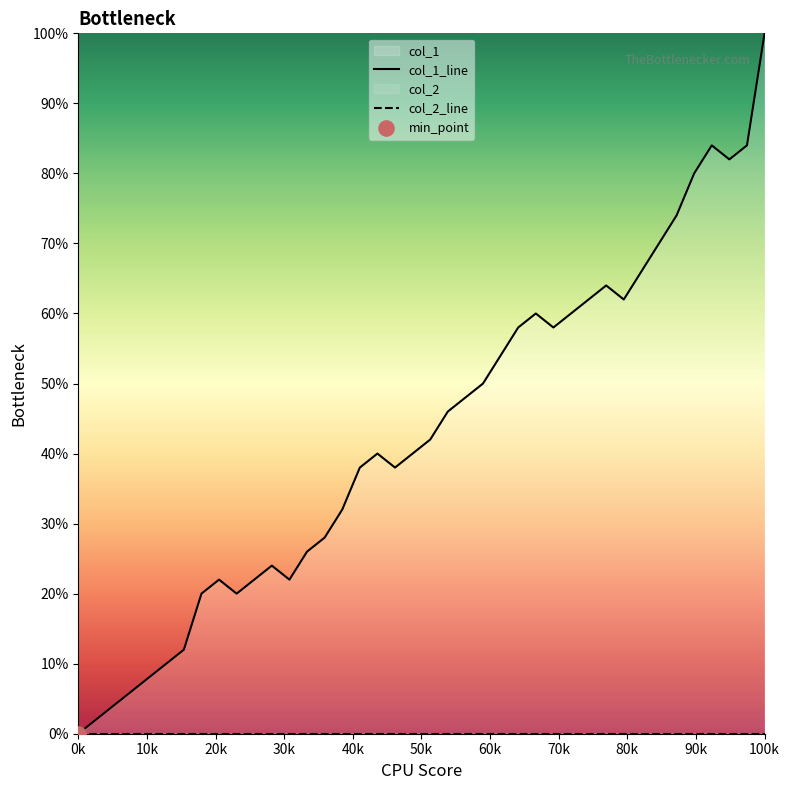

Which series reaches the maximum Y coordinate?

col_1_line